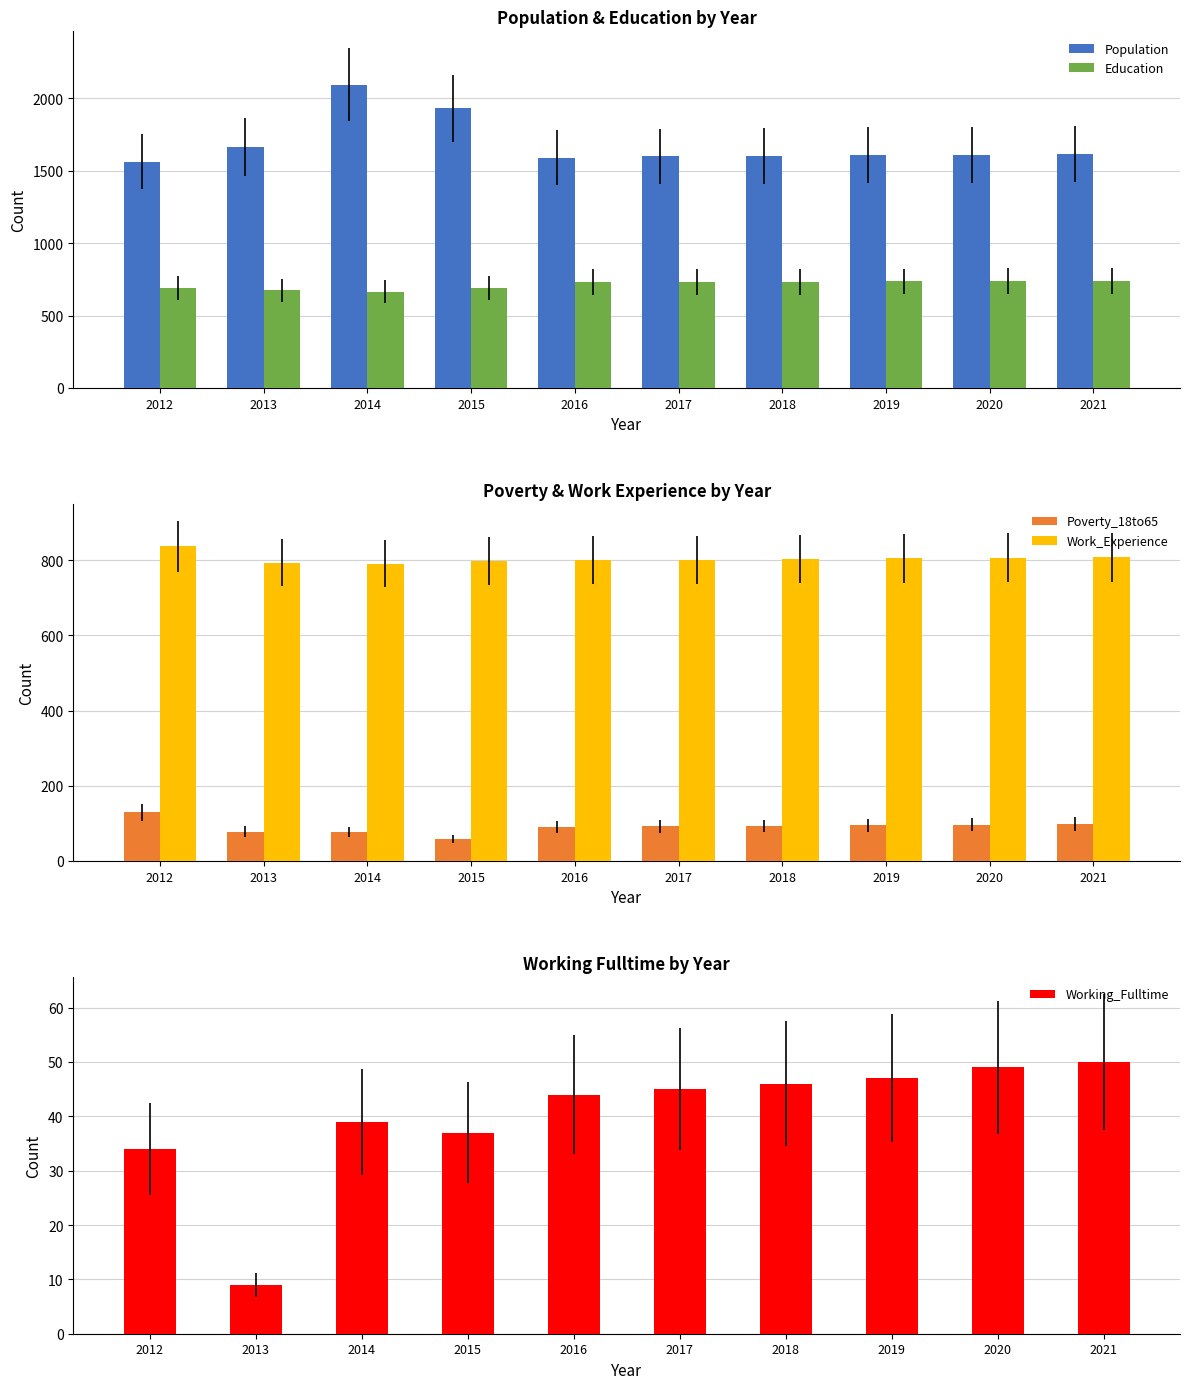

How many bars are there in total?

50